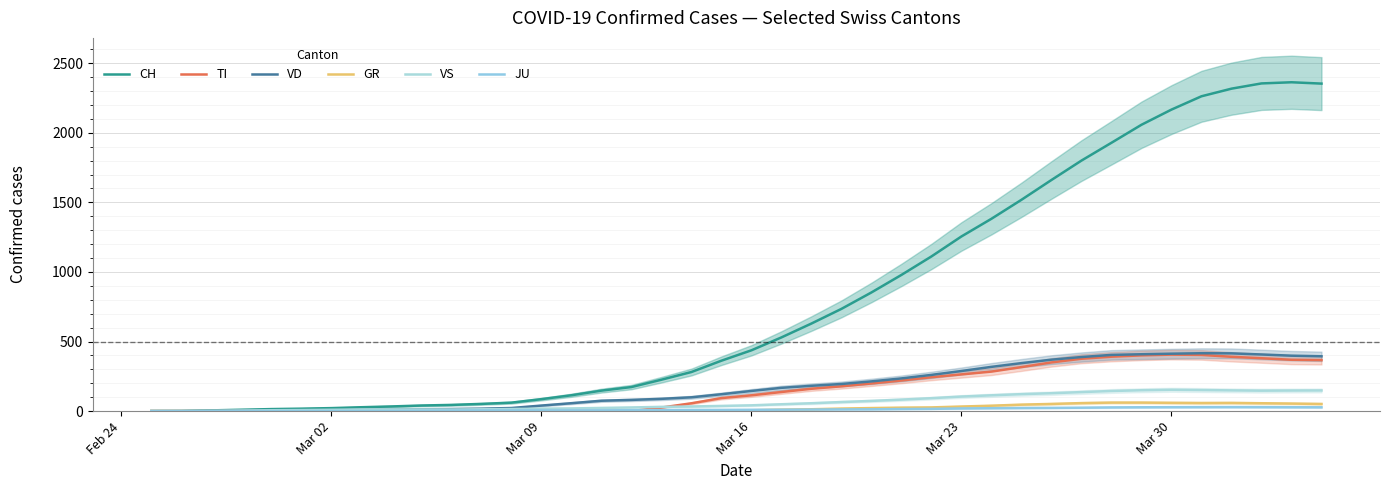

At Feb 24, list the series in order from largest to smallest.

CH, TI, VD, GR, VS, JU